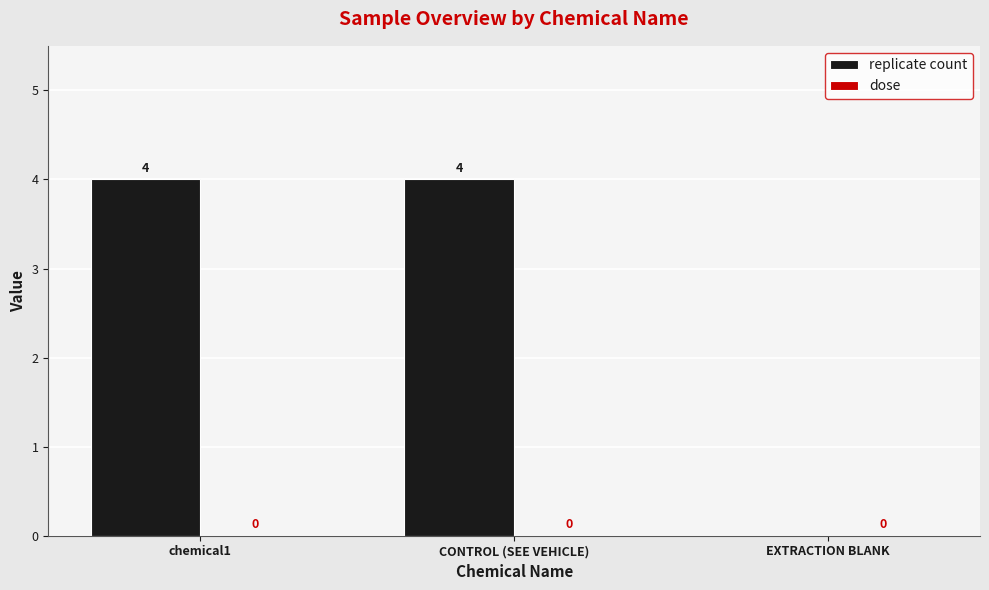

What is the maximum value shown in the chart?

4